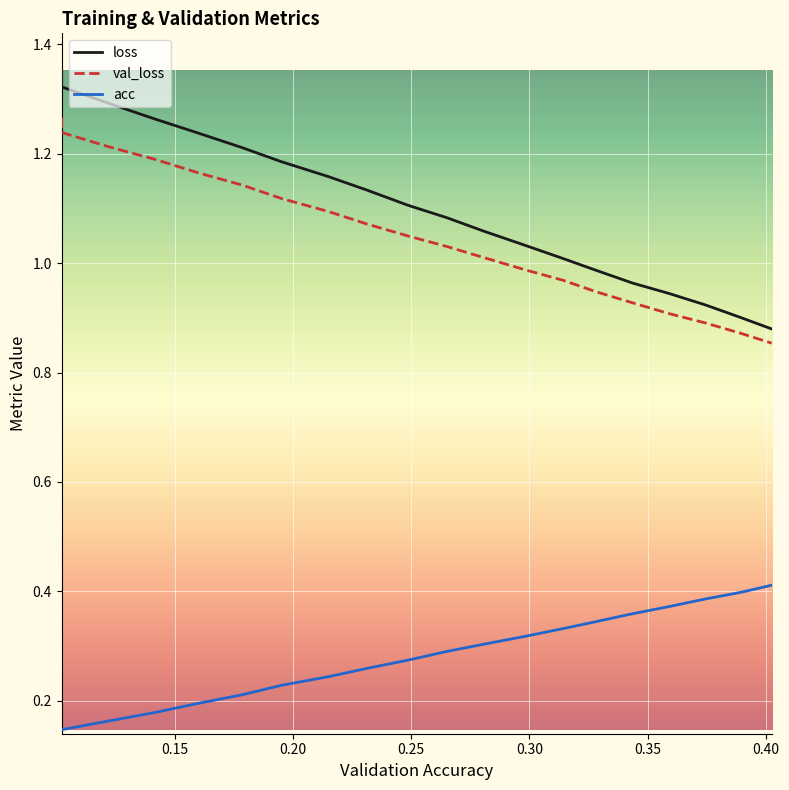

True or false: loss and acc intersect in this chart.

False